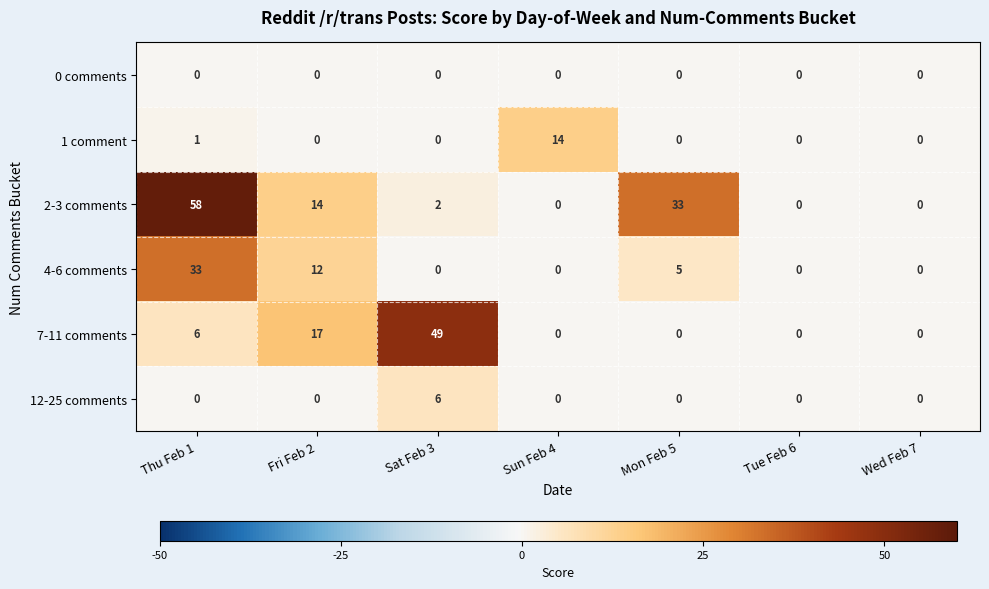

What is the difference between the 4-6 comments values at Thu Feb 1 and Sun Feb 4?

33